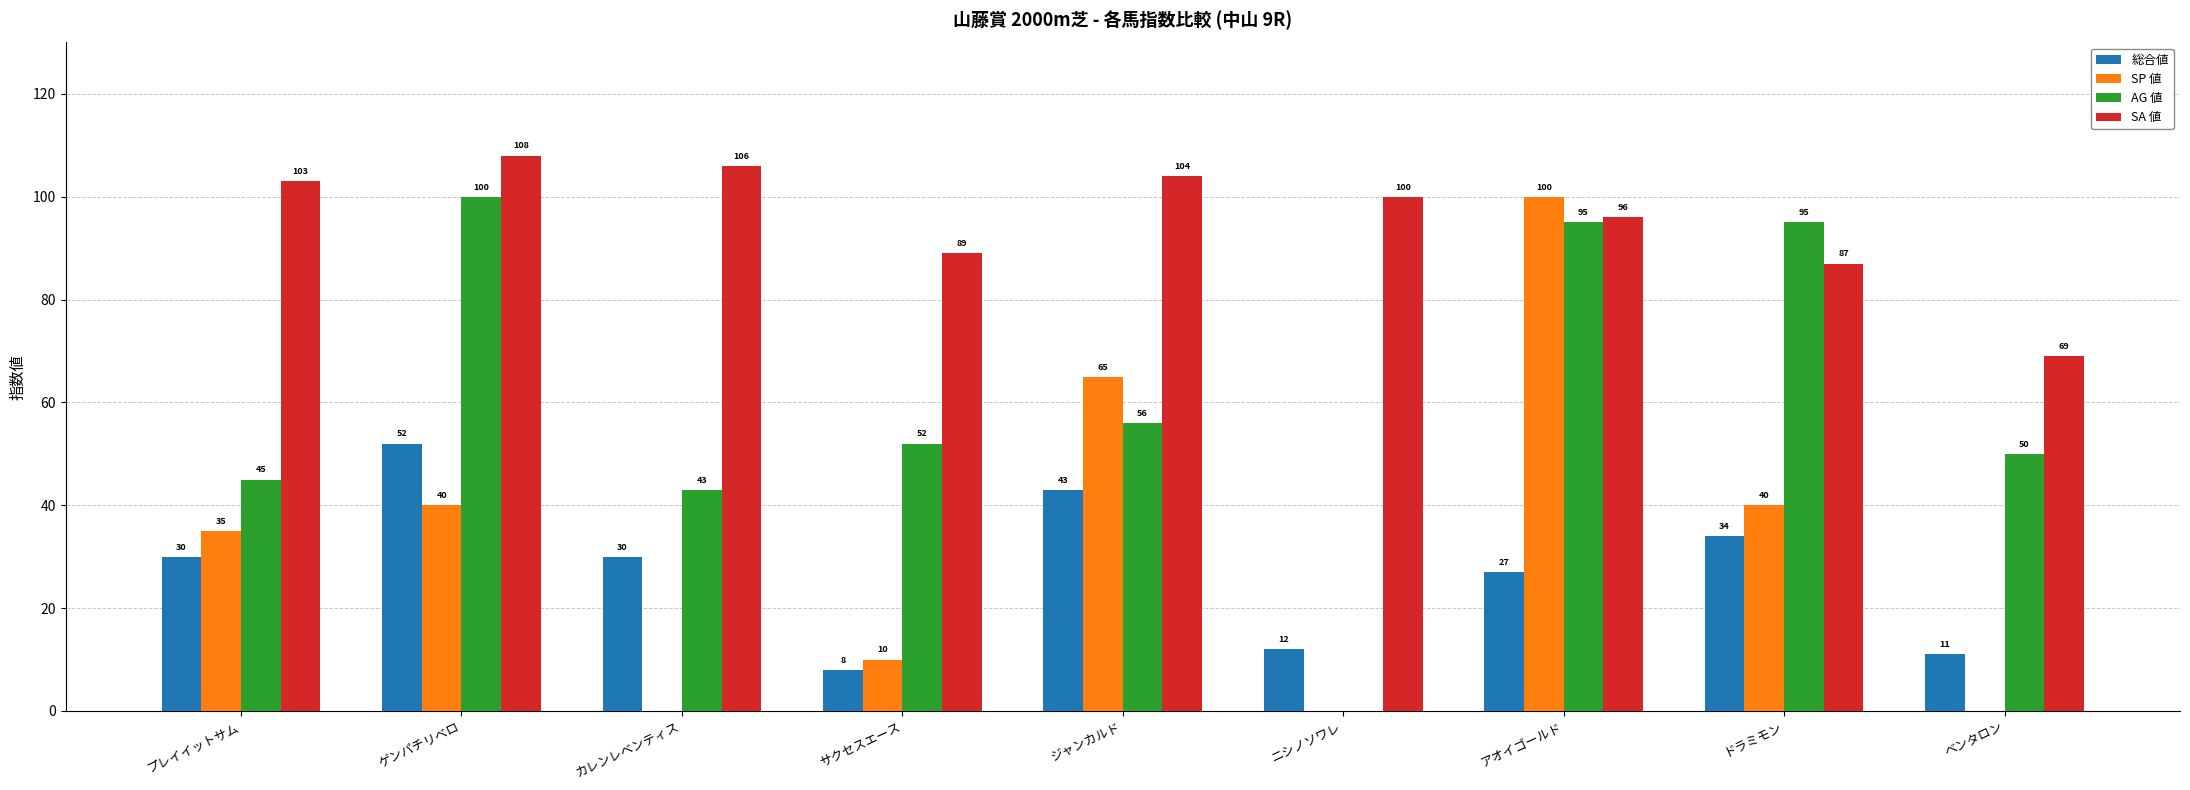

What is the sum of all 総合値 values?

247